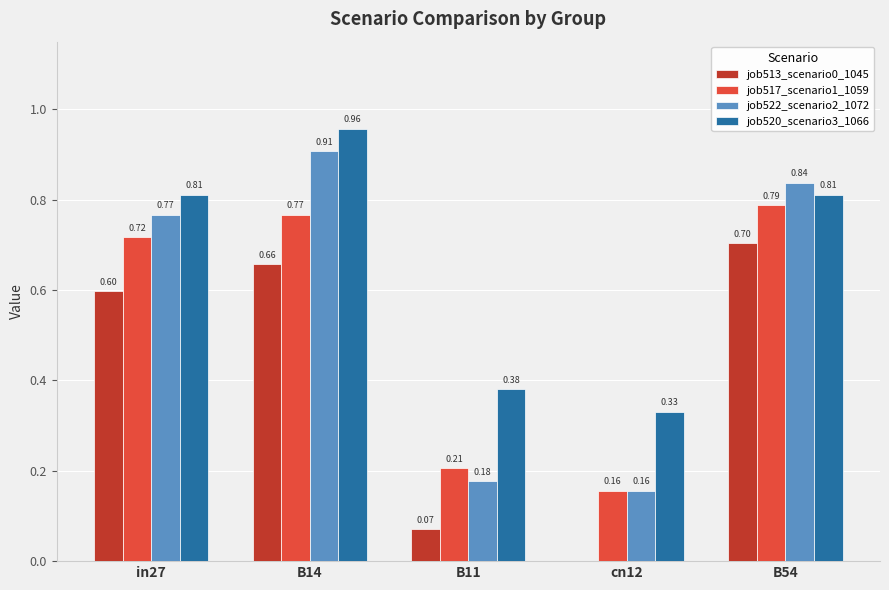

Is the value of job520_scenario3_1066 at B14 greater than the value of job522_scenario2_1072 at cn12?

Yes